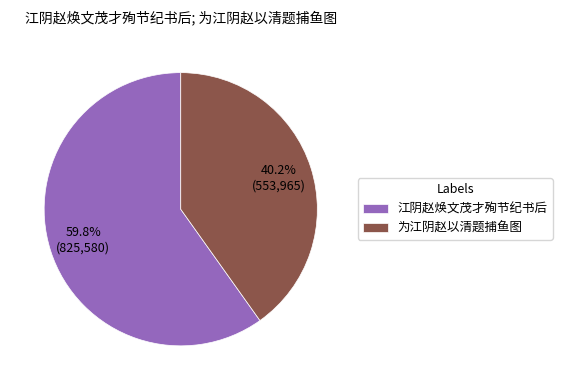

Which category accounts for the majority?

江阴赵焕文茂才殉节纪书后